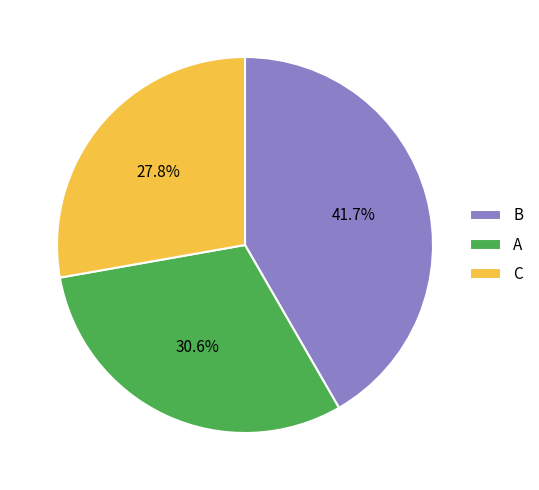

Which has a higher value, B or C?

B